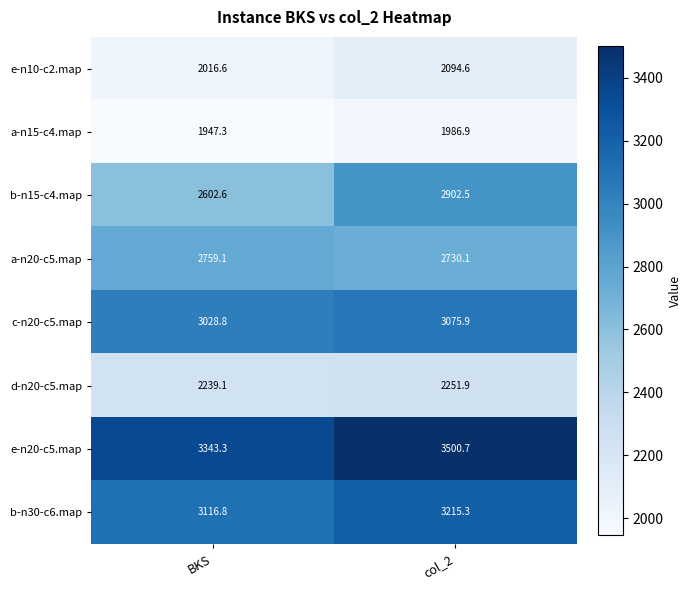

Rank the series at BKS from highest to lowest value.

e-n20-c5.map, b-n30-c6.map, c-n20-c5.map, a-n20-c5.map, b-n15-c4.map, d-n20-c5.map, e-n10-c2.map, a-n15-c4.map